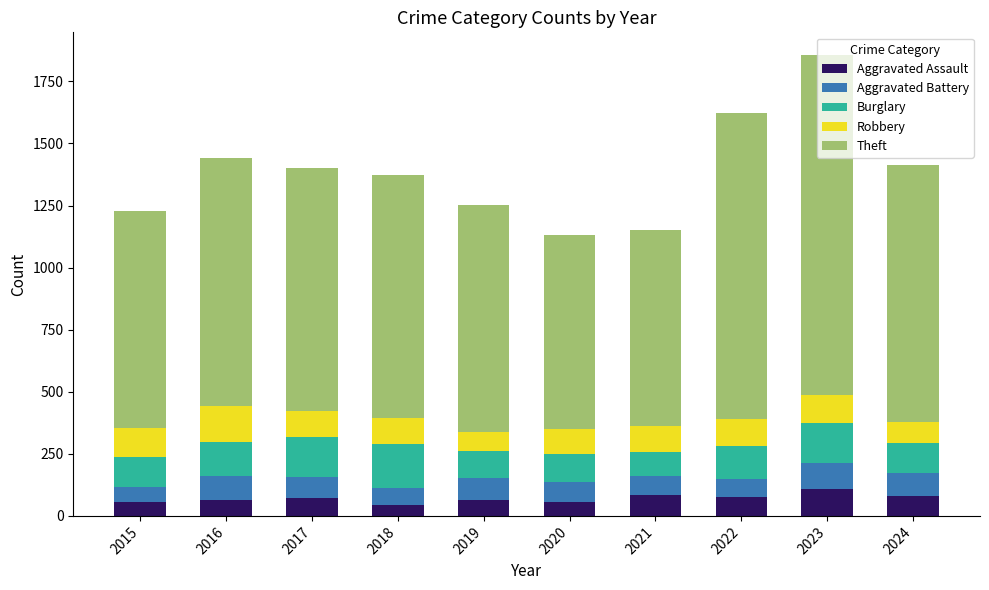

What is the average value of the Aggravated Assault series?

71